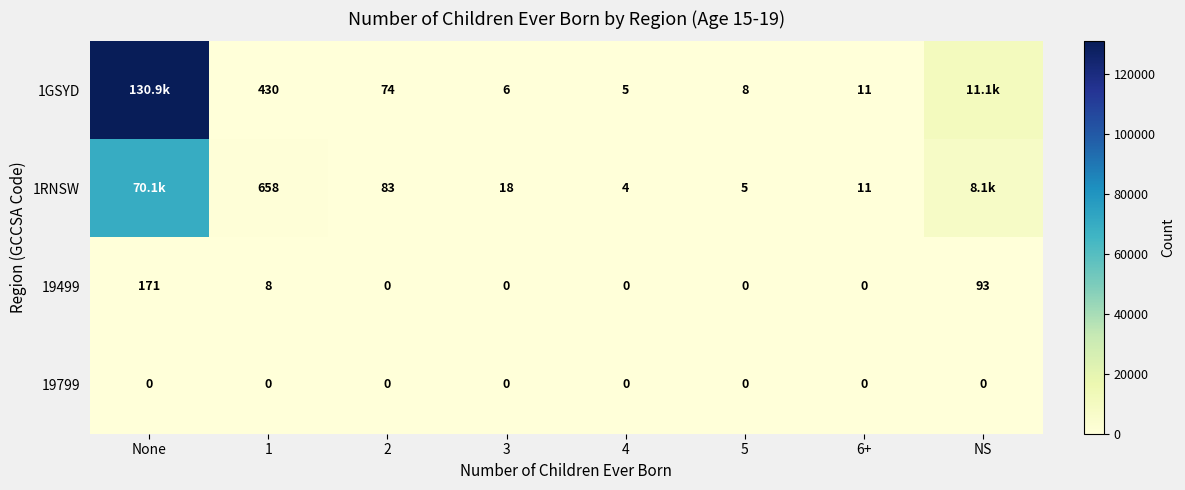

What is the total value across all series at 1?

1096